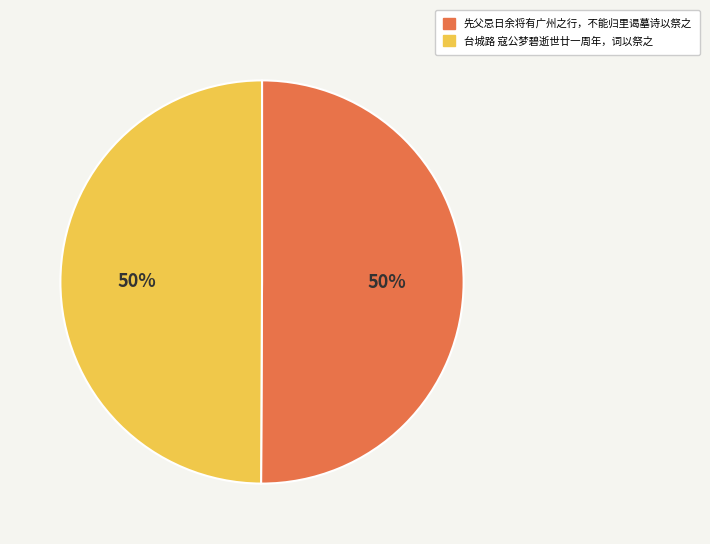

Is the sum of 台城路 寇公梦碧逝世廿一周年，词以祭之 and 先父忌日余将有广州之行，不能归里谒墓诗以祭之 greater than half?

Yes